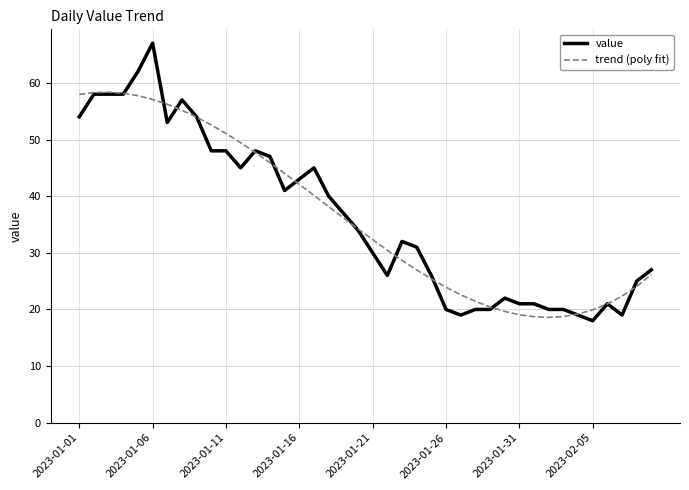

True or false: value has more than 0 interior local peaks.

True